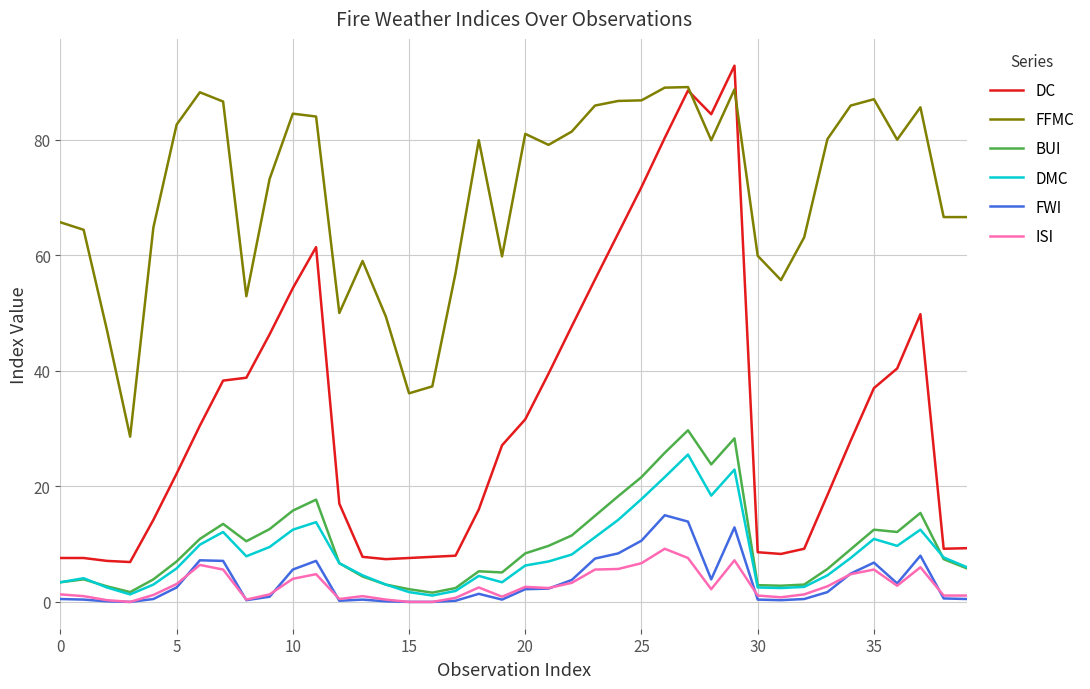

Which series has the largest total across all categories?

FFMC